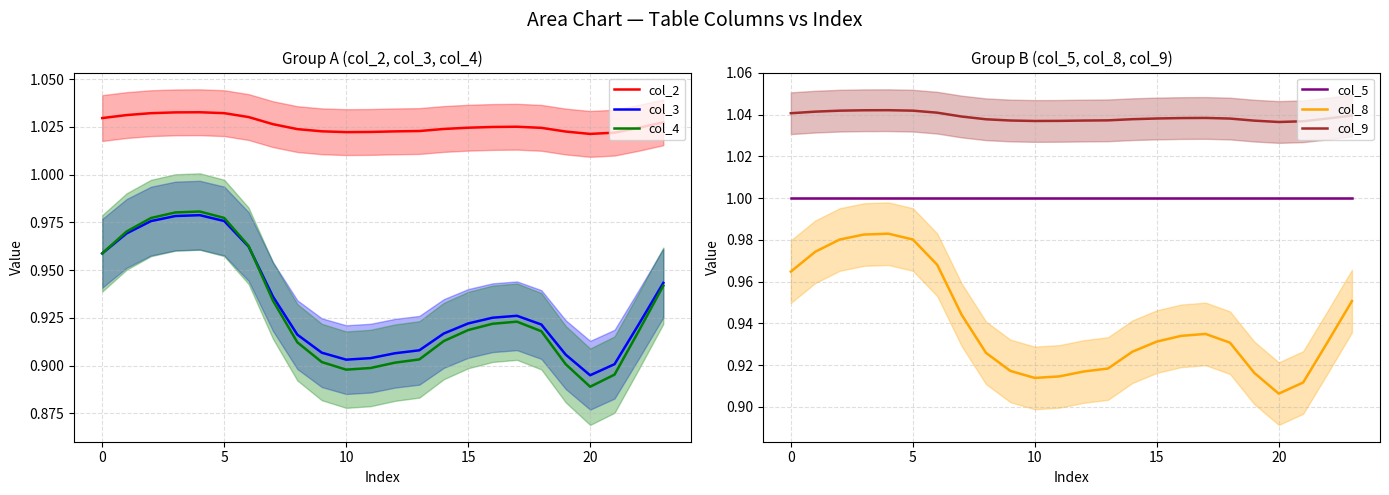

What is the value of the col_2 point at the 11th from the left?

1.0